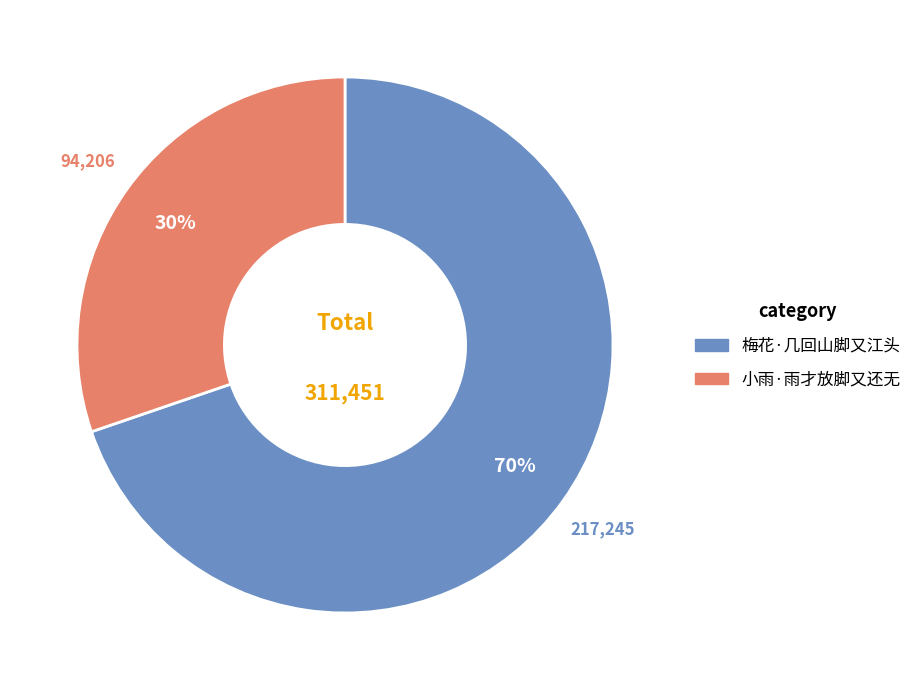

What percentage is the 梅花·几回山脚又江头 slice, to the nearest percent?

70%